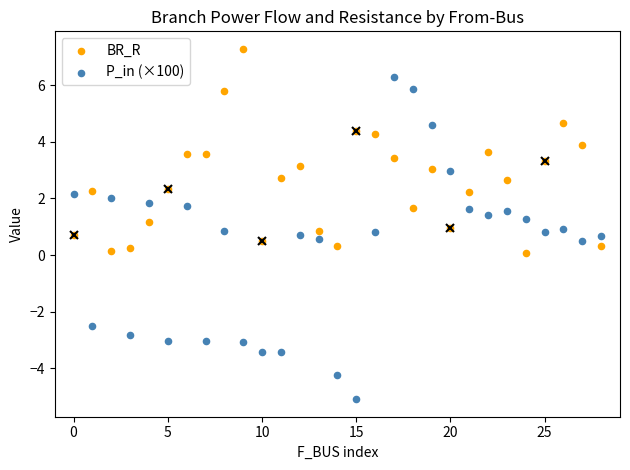

Which series contains the lowest Y value?

P_in (×100)